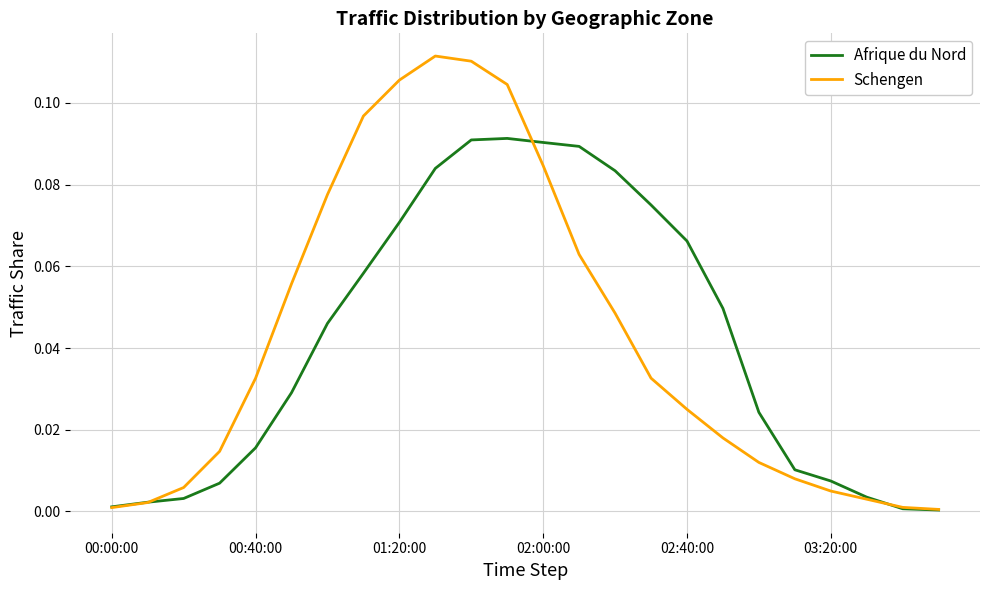

Which series has the widest spread of values?

Schengen